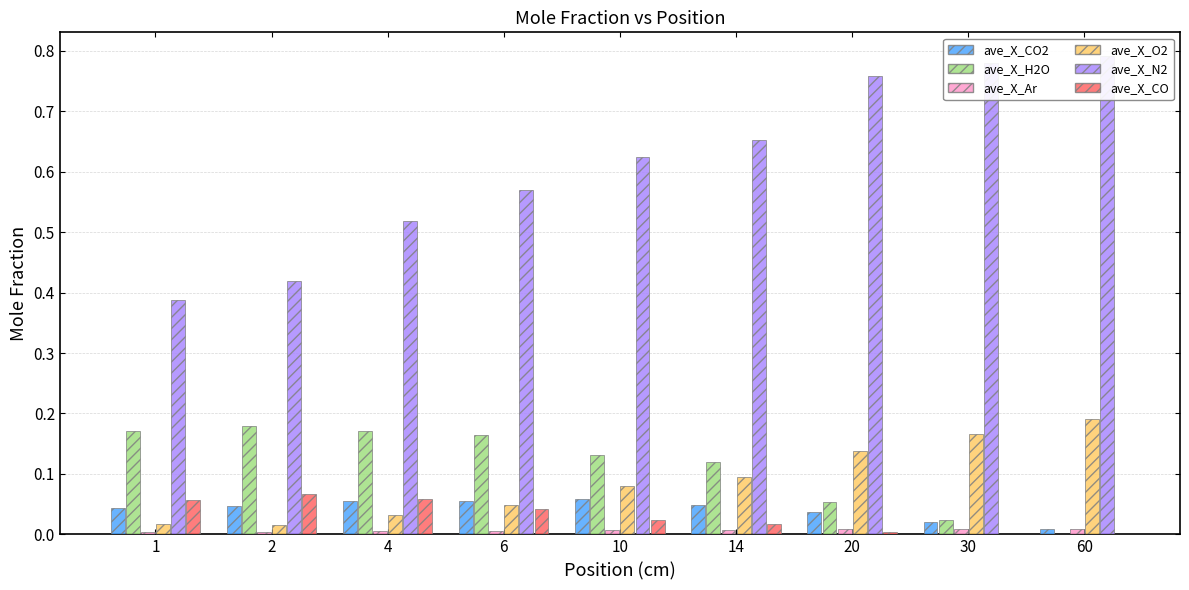

What is the sum of the ave_X_CO2 values at 14 and 10?

0.1